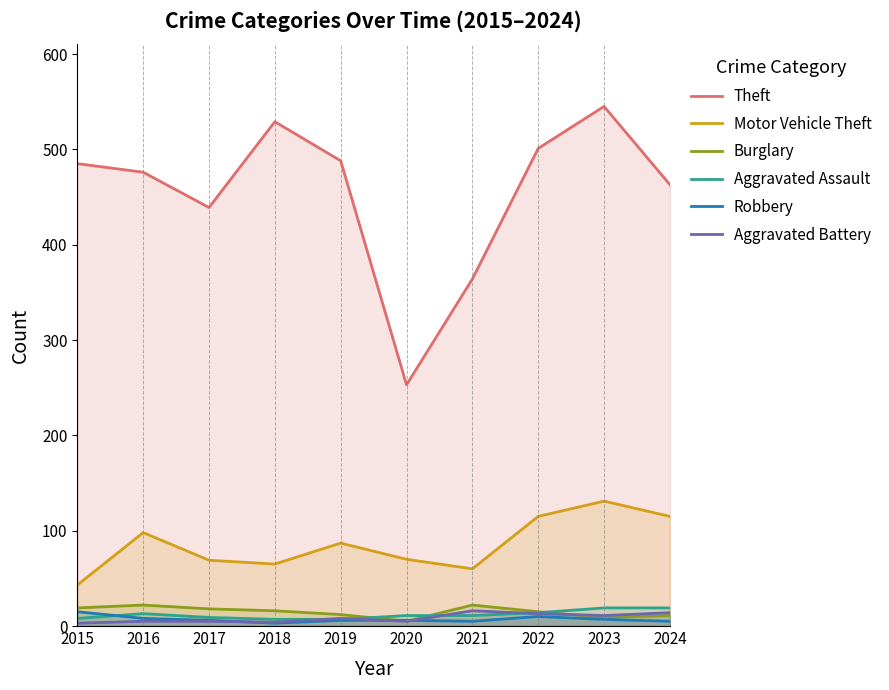

True or false: Aggravated Assault has a value of 23 at 2016.

False